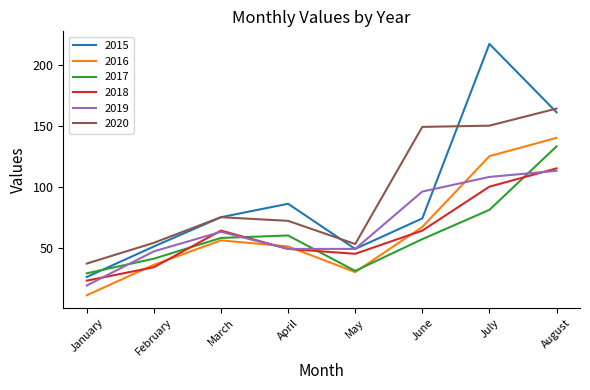

The value of 2016 at April is 35. True or false?

False